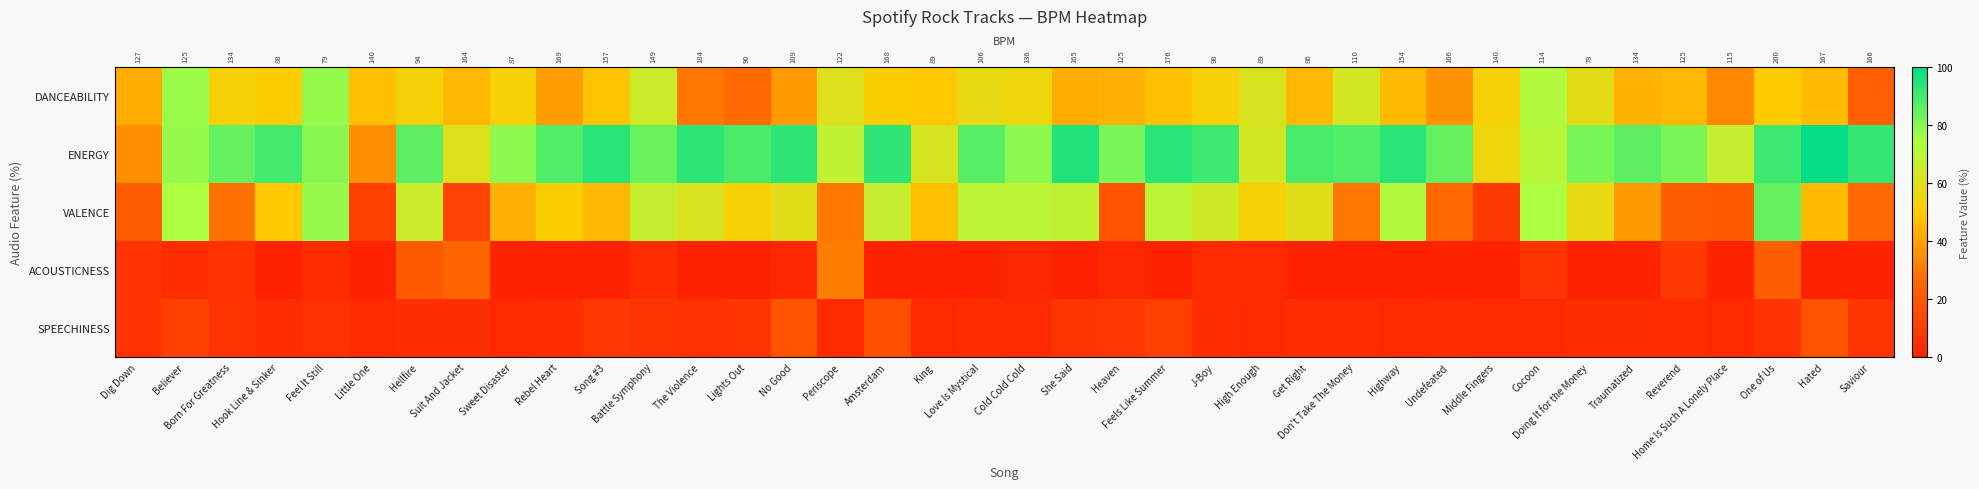

Which series changed the most between Little One and Cocoon?

VALENCE